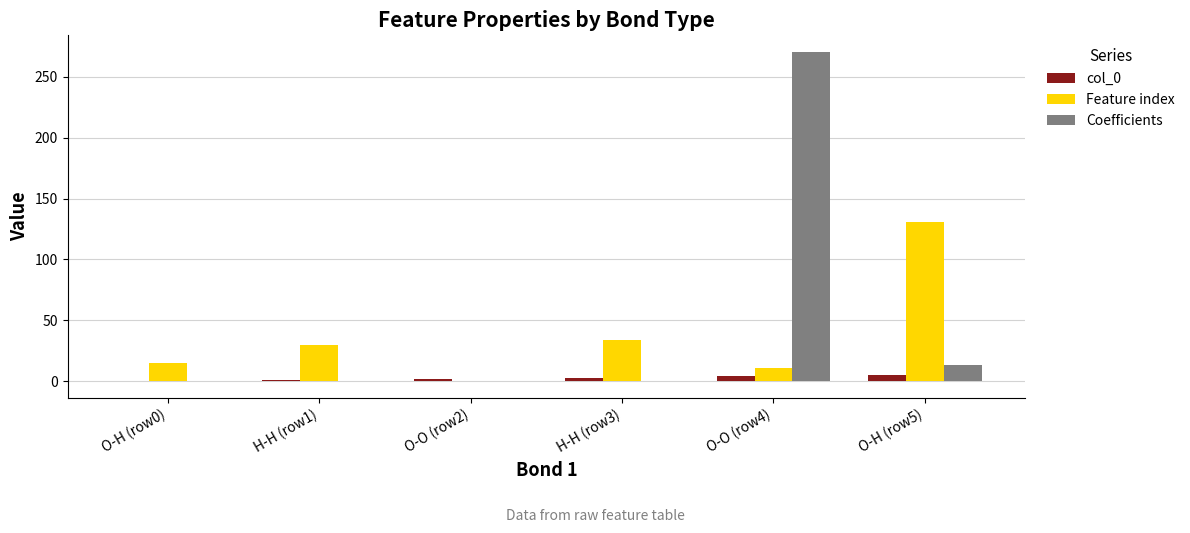

The col_0 series shows 0.0 at O-H (row0). True or false?

True